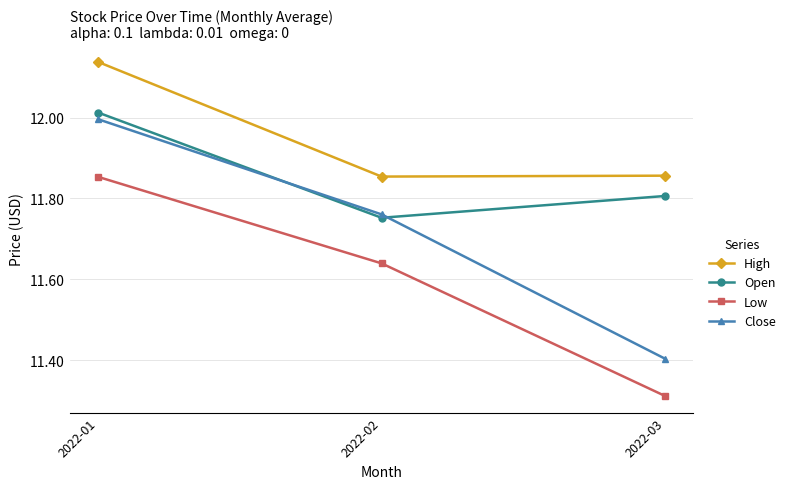

At which label is Close closest to 11?

2022-03